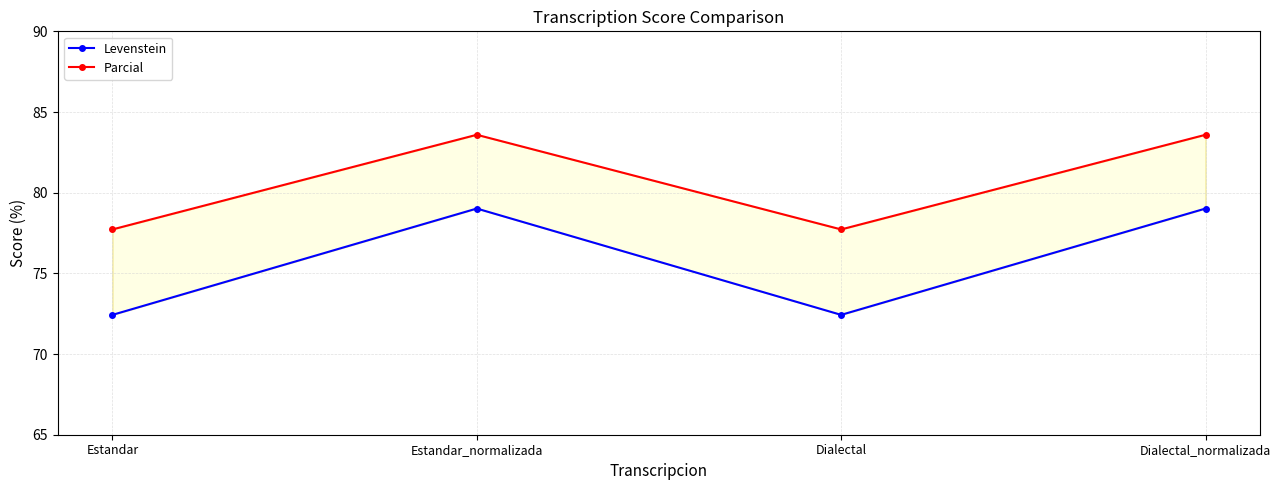

At how many categories does at least one series exceed 76?

4